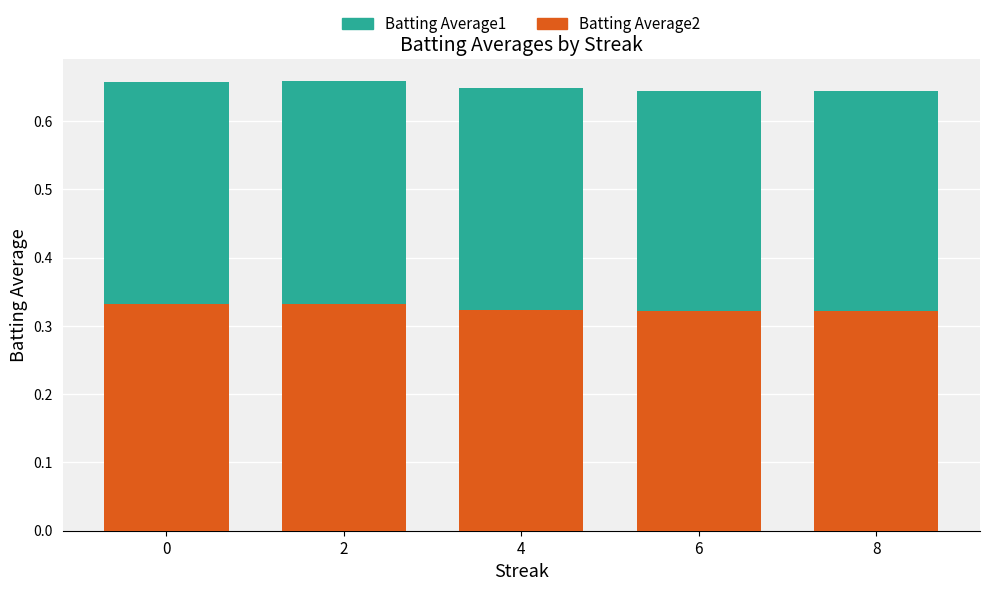

What is the total value across all series at 0?

0.7